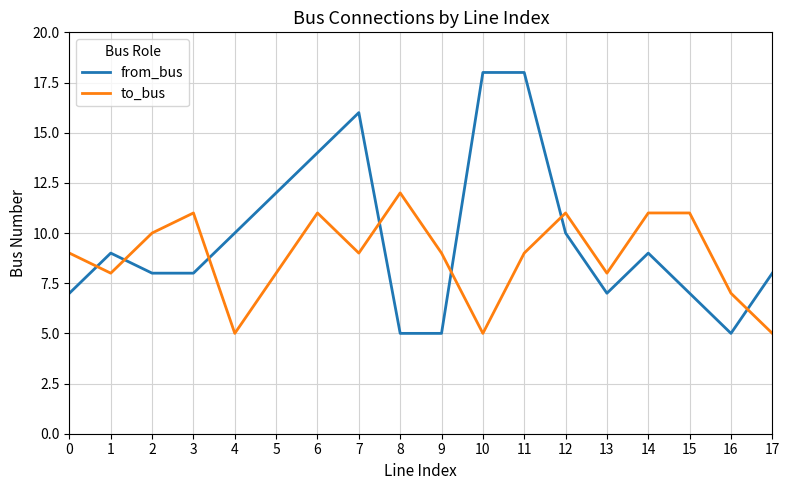

What are all the series names shown in the legend?

from_bus, to_bus